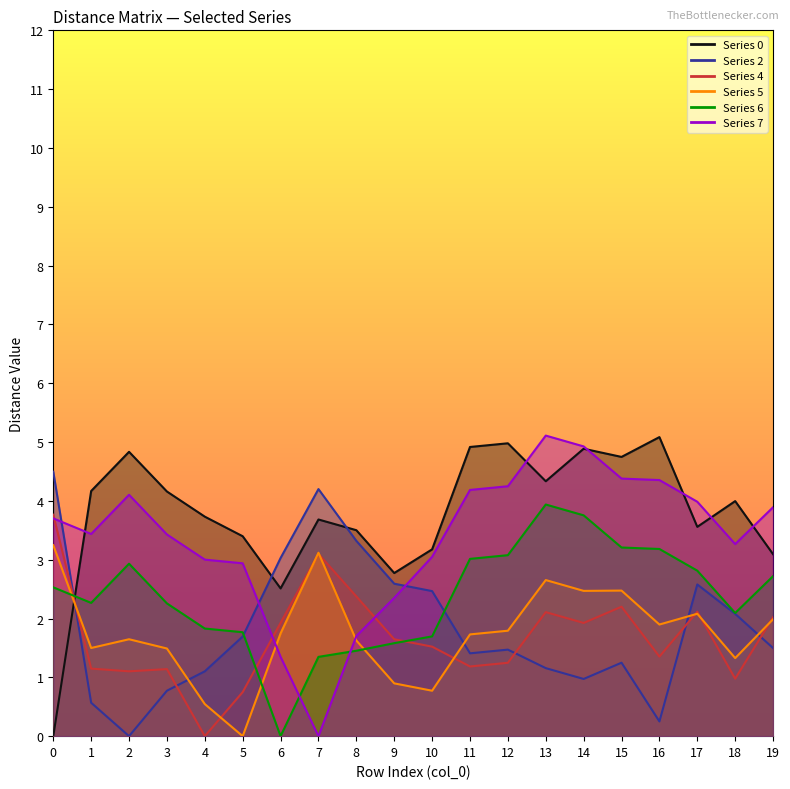

Between which two adjacent categories do 5 and 0 first intersect?

0 and 1